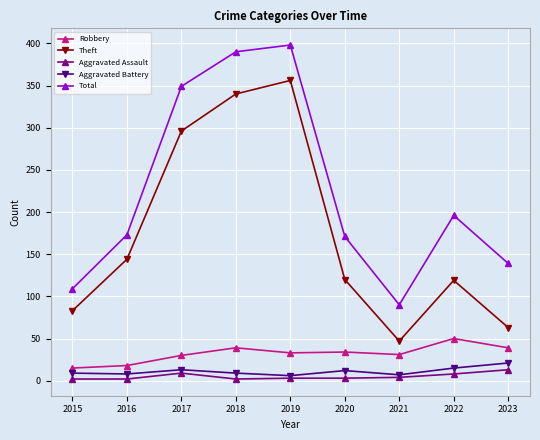

What is the difference between the second highest and minimum values in the Total series?

300